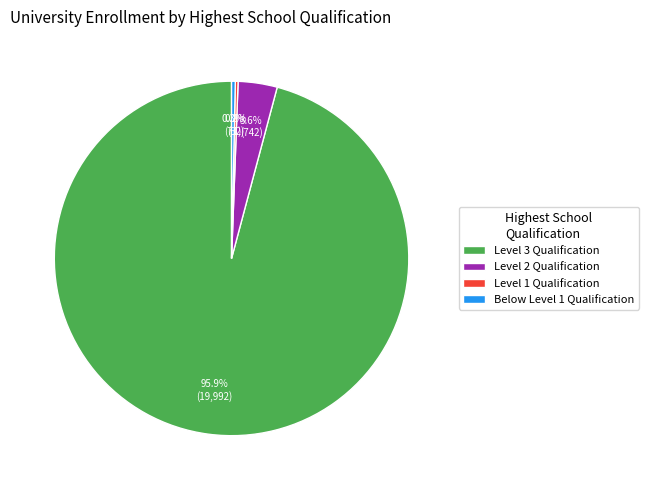

What is the majority slice?

Level 3 Qualification